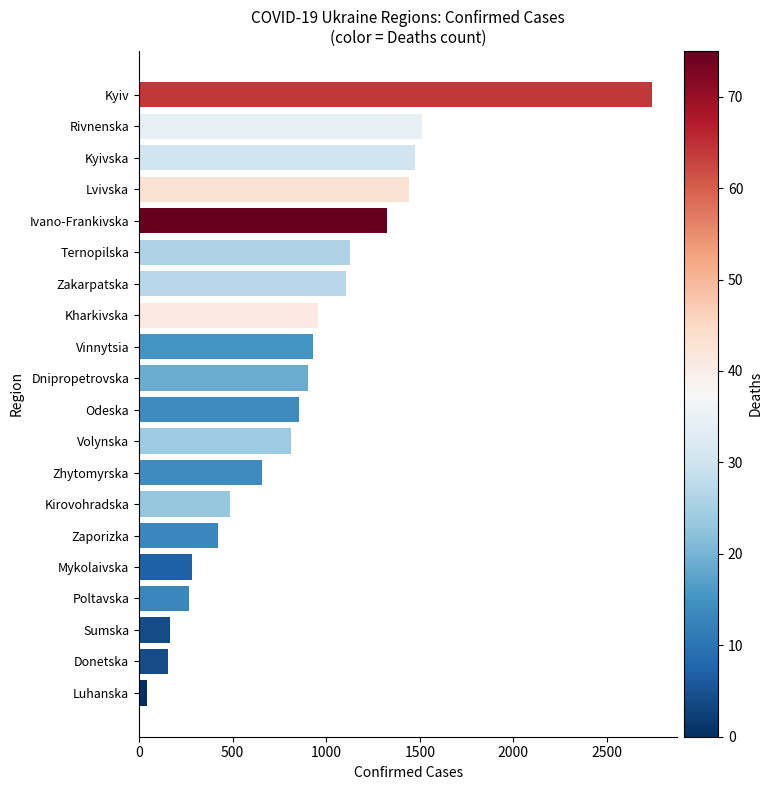

What is the label of the 18th bar from the bottom?

Kyivska